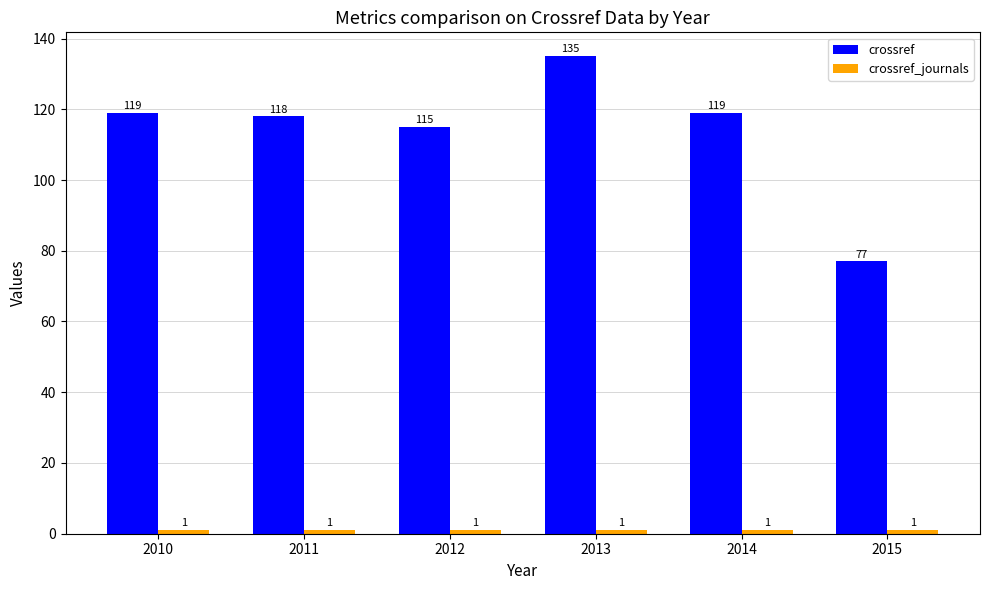

At which category is the sum across all series the highest?

2013